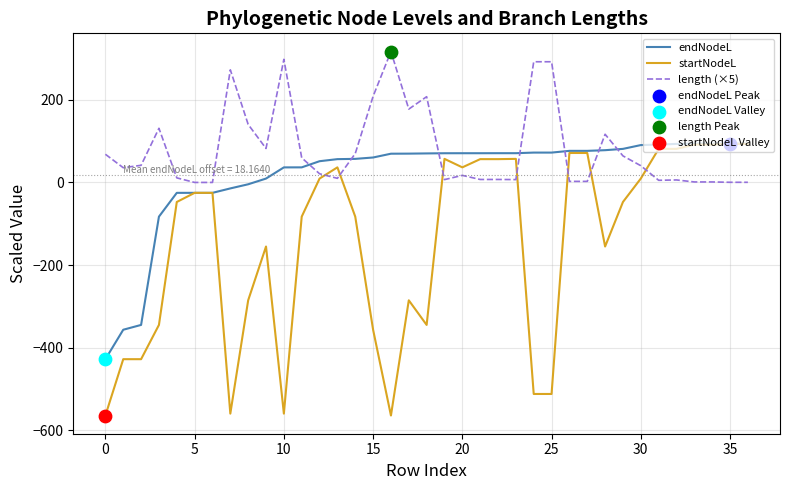

Which series has the largest range (max minus min)?

startNodeL